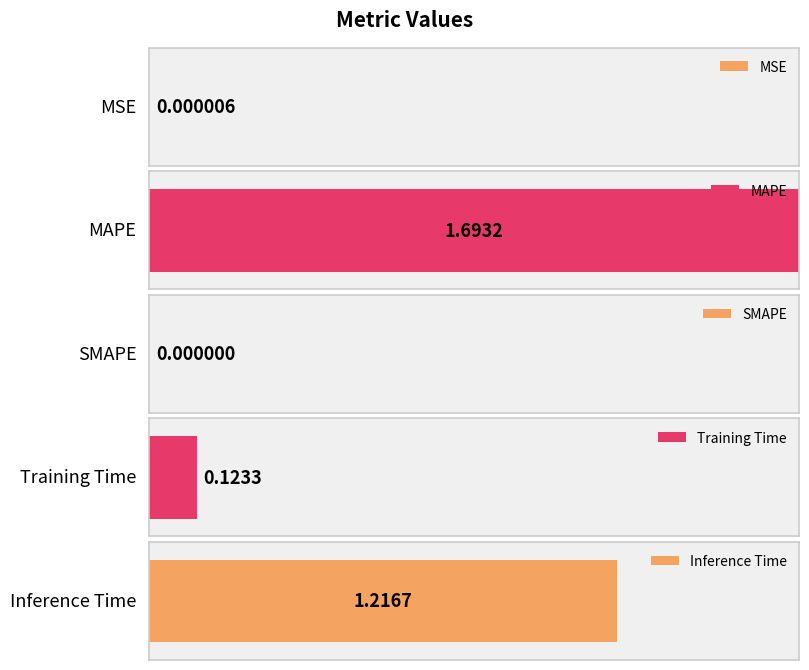

Between Training Time and SMAPE, which is larger?

Training Time